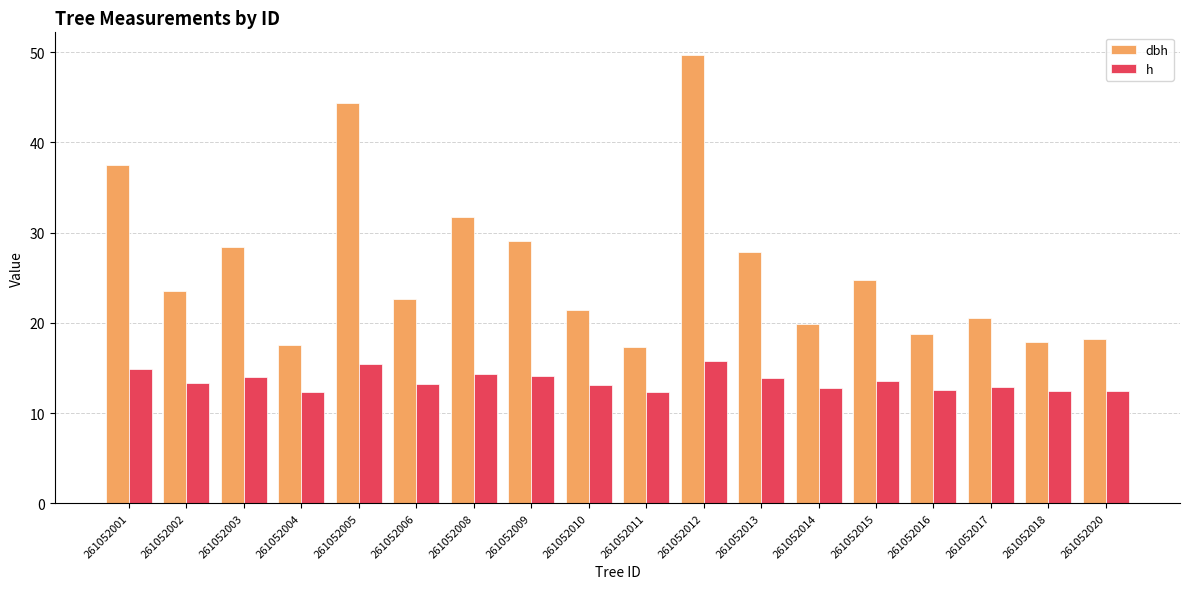

At how many categories does at least one series exceed 23?

9